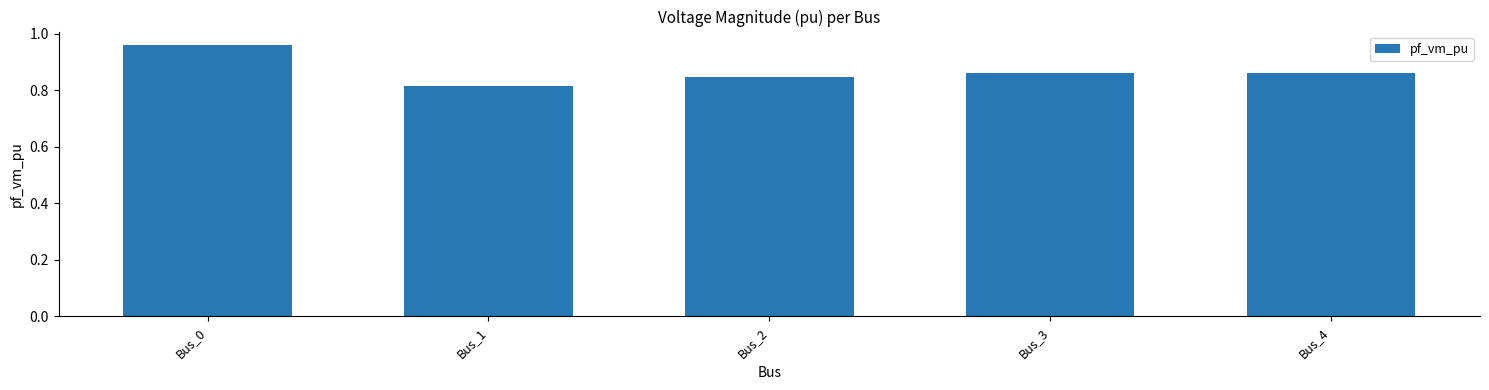

Is it true that the value at Bus_3 is 1.4?

False